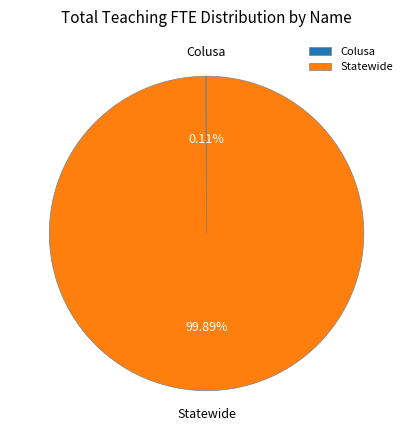

Is Statewide the majority of the pie?

Yes